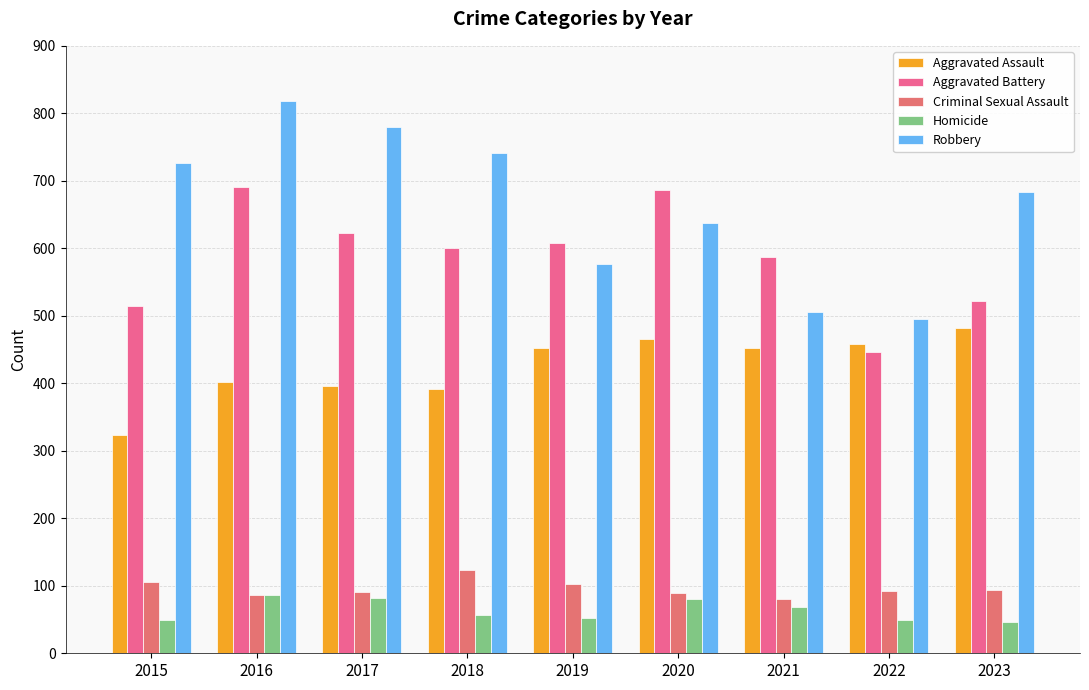

The value of Aggravated Battery at 2020 is 944. True or false?

False